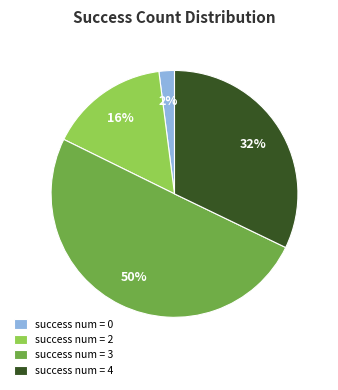

What is the majority slice?

success num = 3